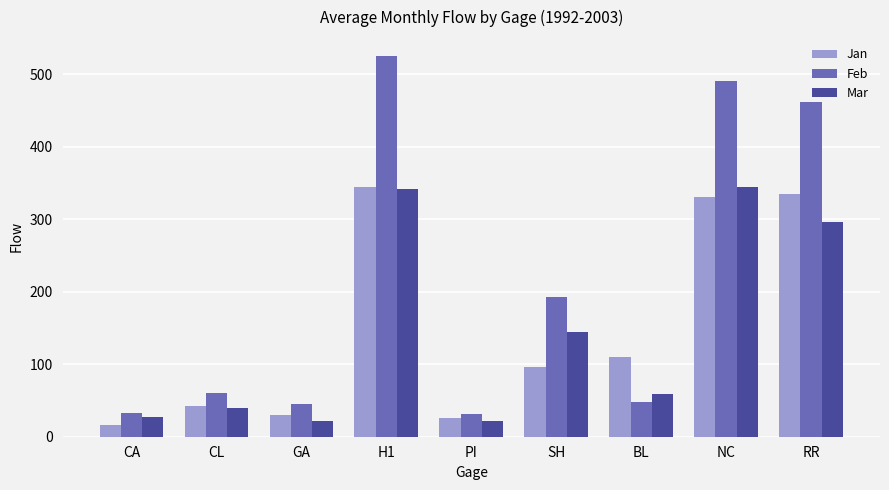

What is the average value of the Mar series?

143.9